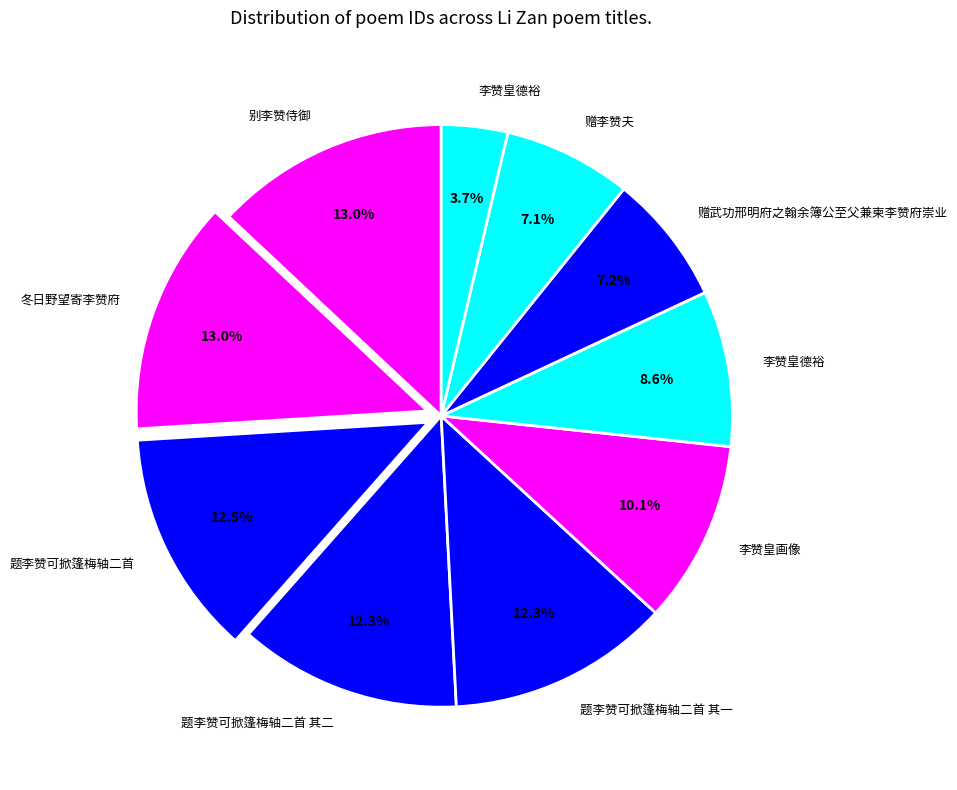

What is the largest slice in the pie chart?

冬日野望寄李赞府(1147707)